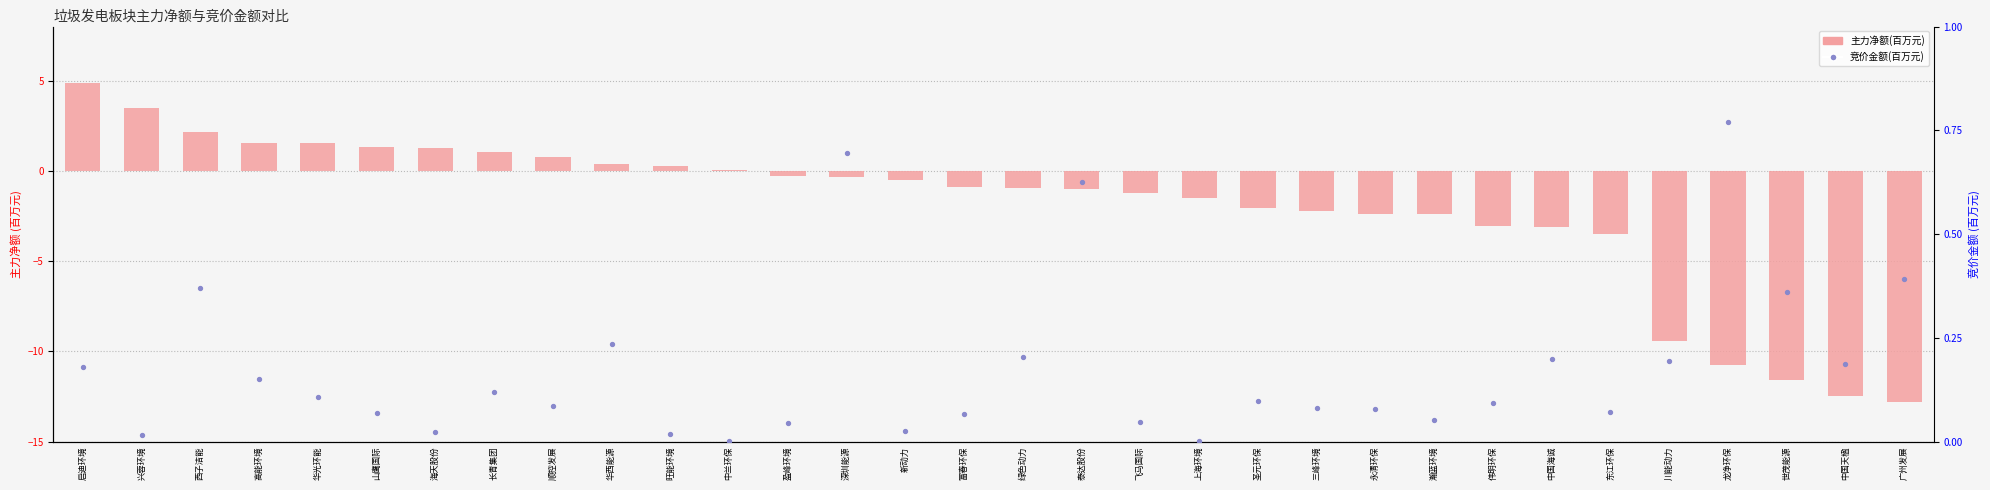

At which category is the sum across all series the highest?

启迪环境